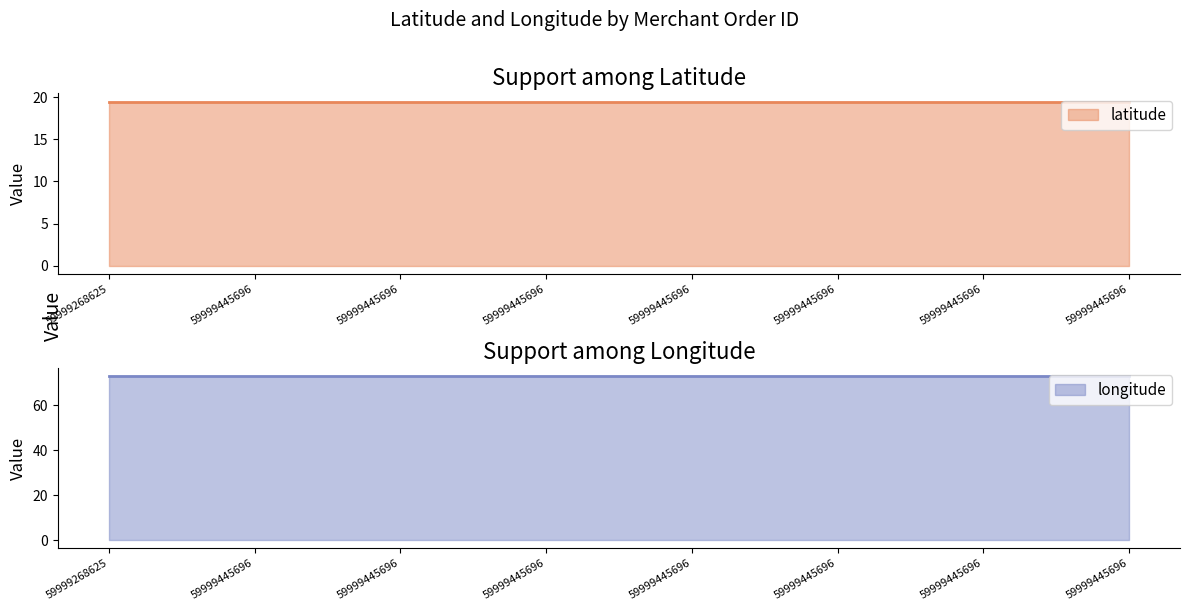

What is the sum of all latitude values?

156.0